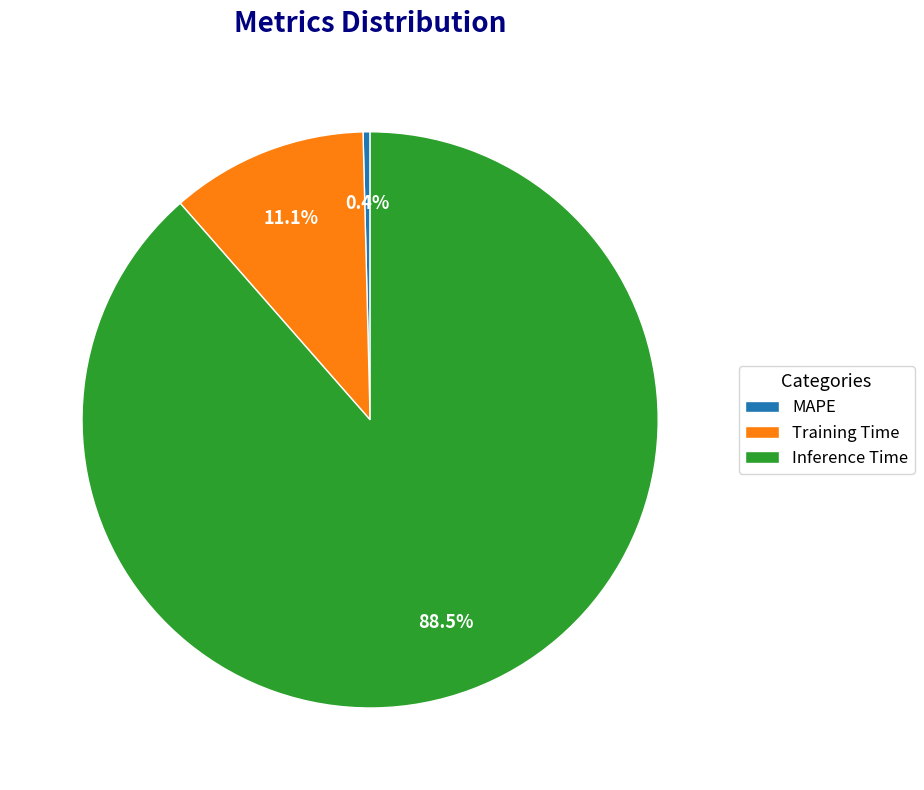

To the nearest percent, what is the difference between the largest and smallest slice percentages?

88%